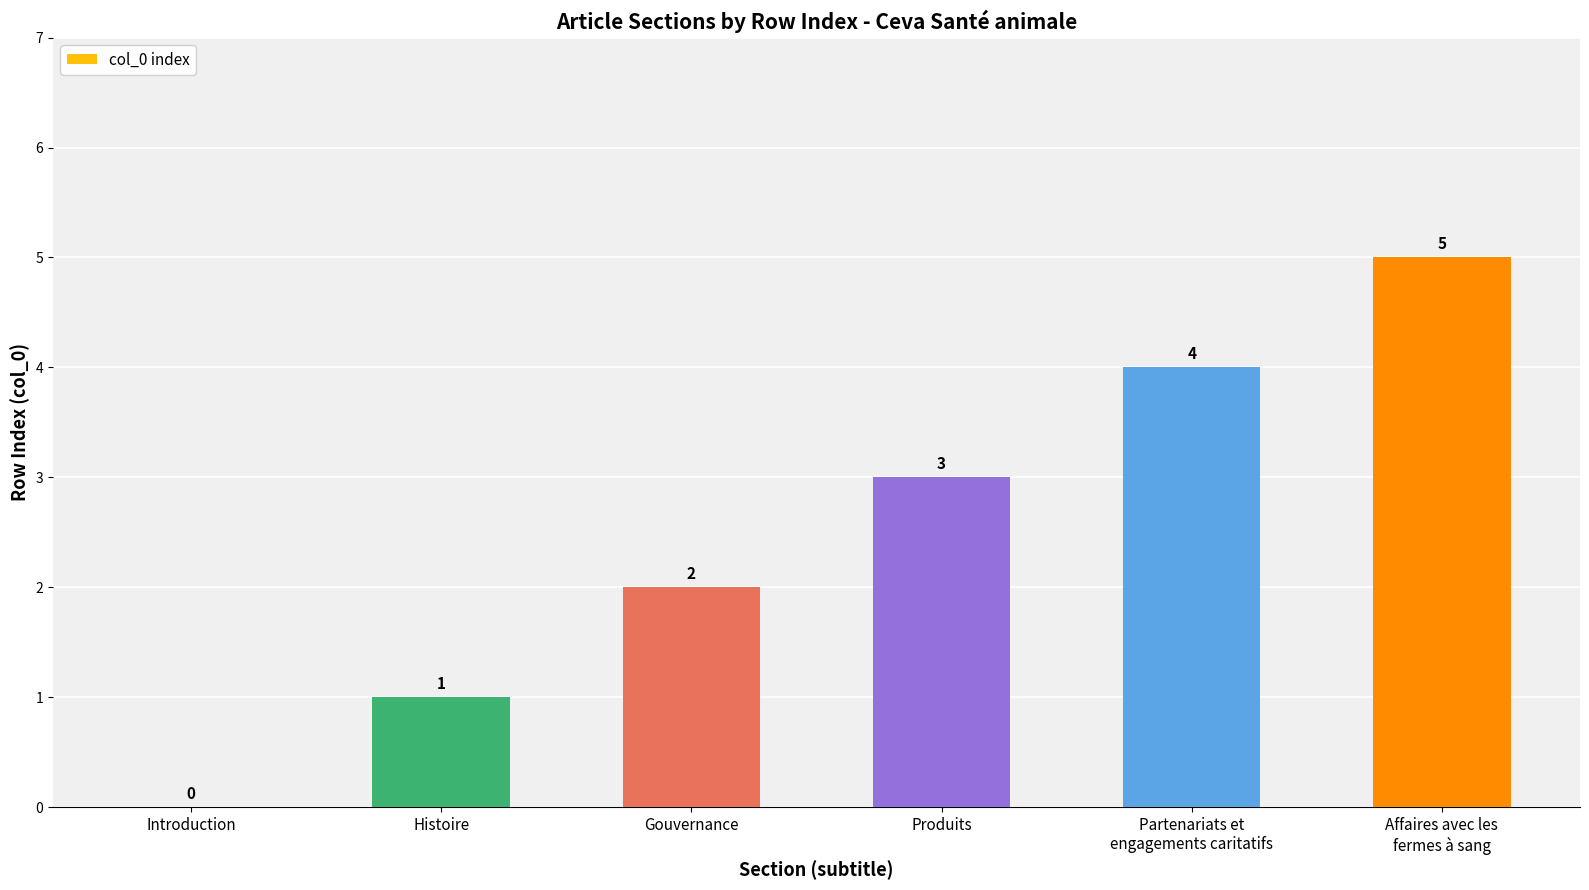

Reading left to right, transcribe all the data shown in this chart.

0	1	2	3	4	5